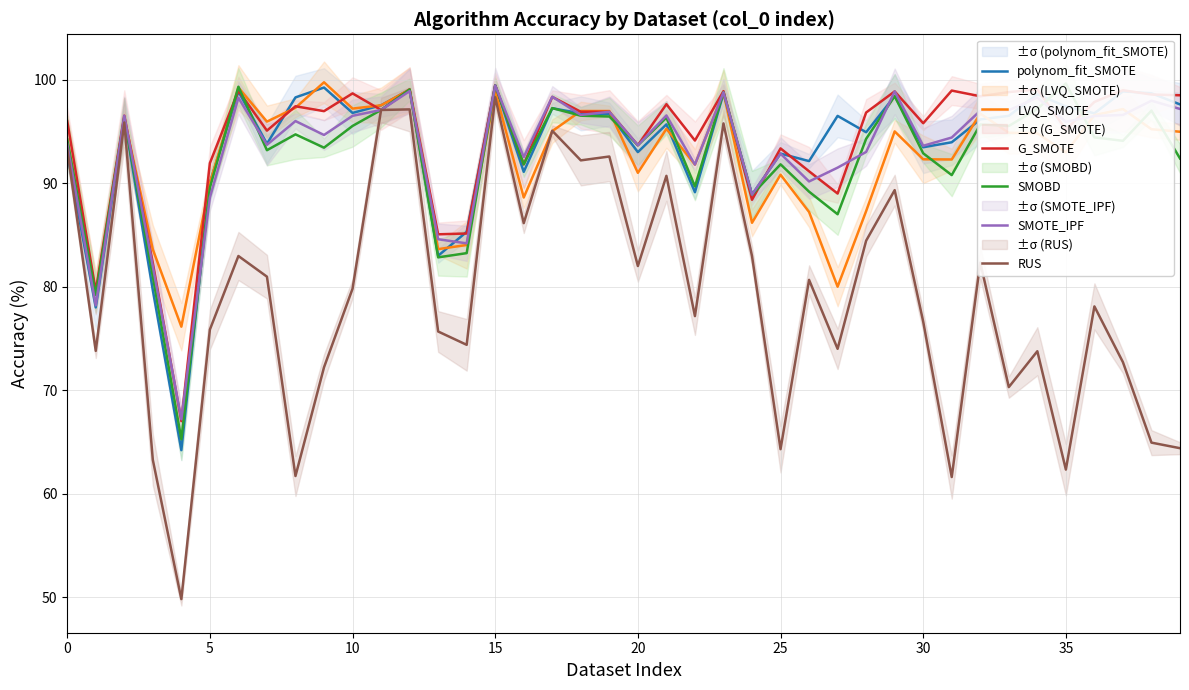

The LVQ_SMOTE series shows 96.6 at 36. True or false?

True